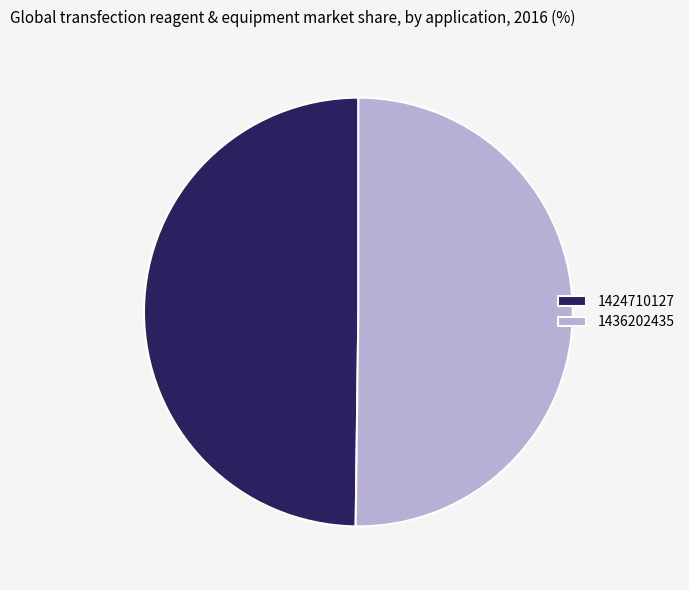

Is the sum of 1436202435 and 1424710127 greater than half?

Yes